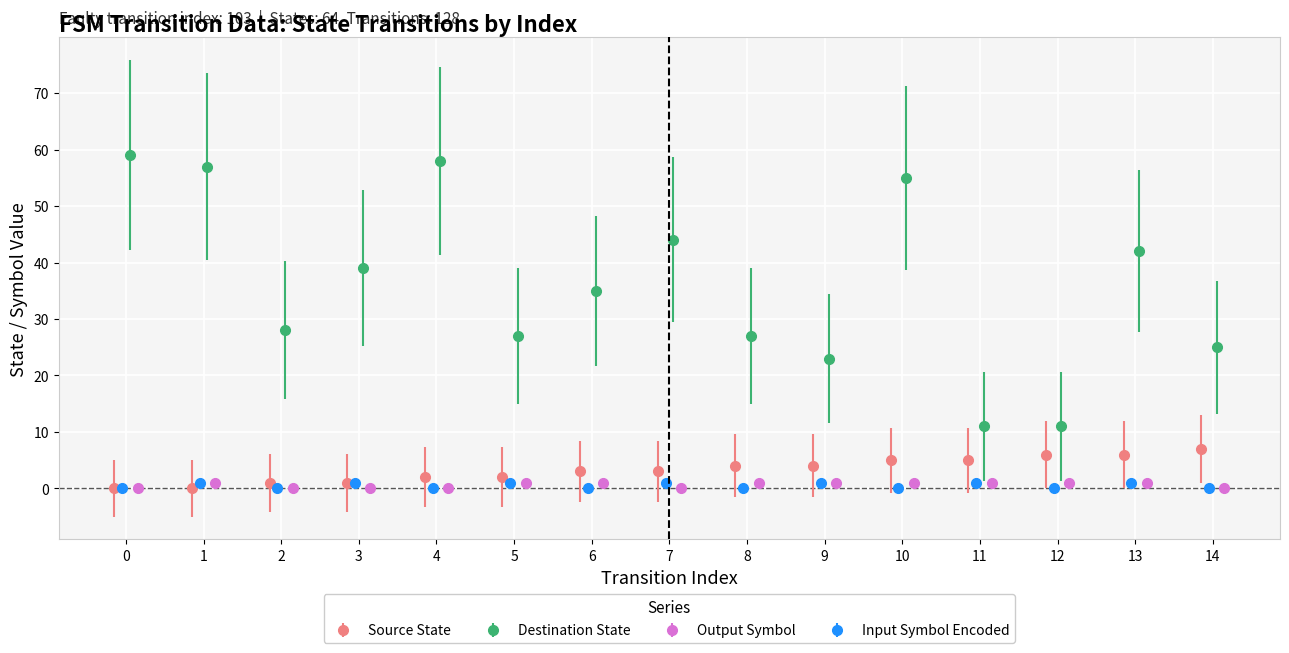

What is the value of the output_symbol point at the 7th from the left?

1